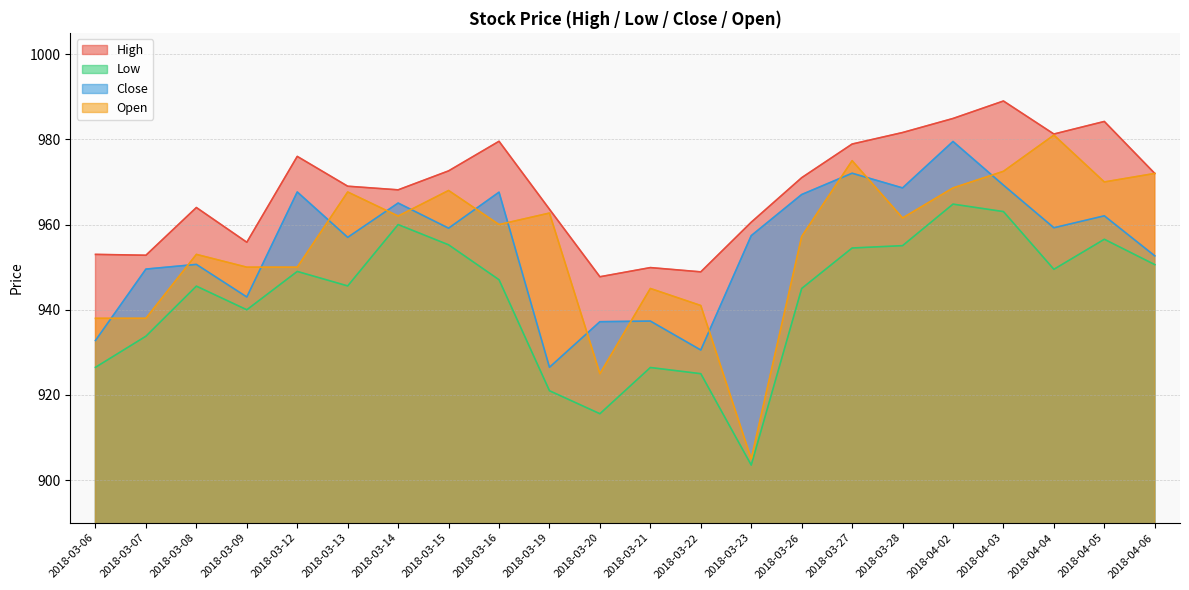

Read the Close value at 2018-03-19.

926.5